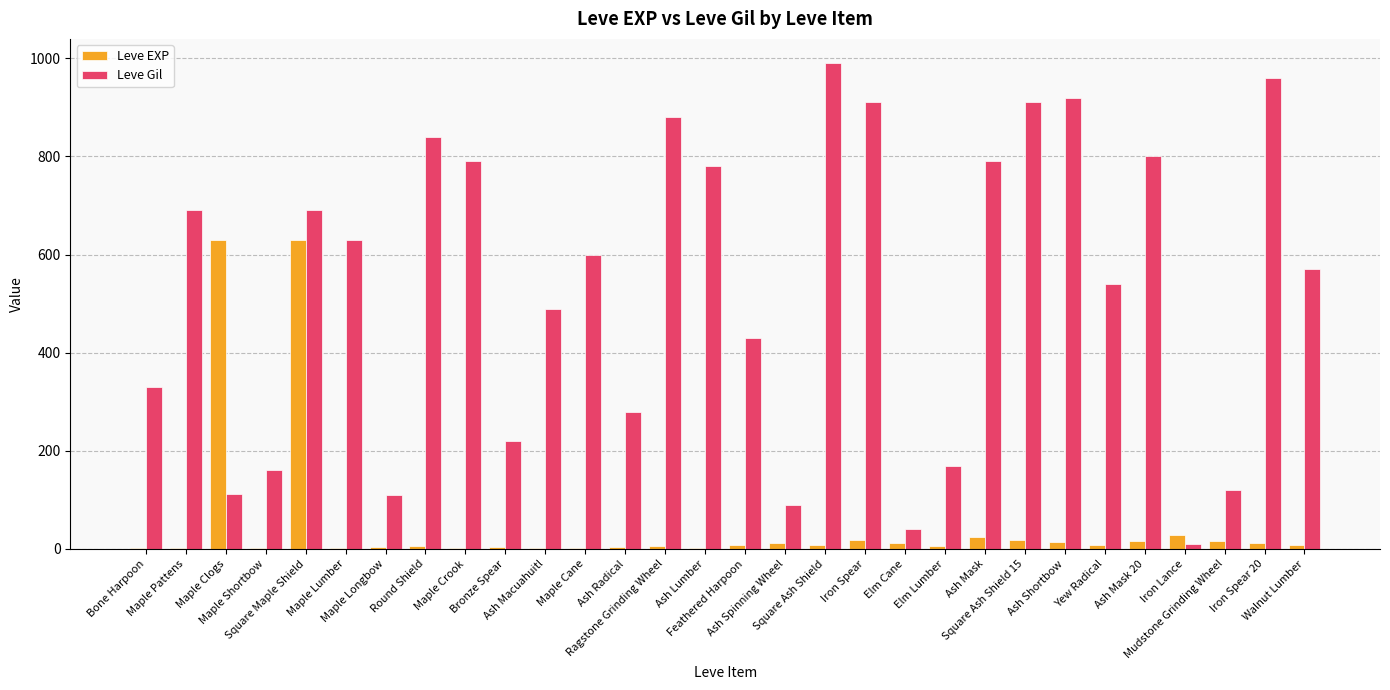

What is the maximum value shown in the chart?

990